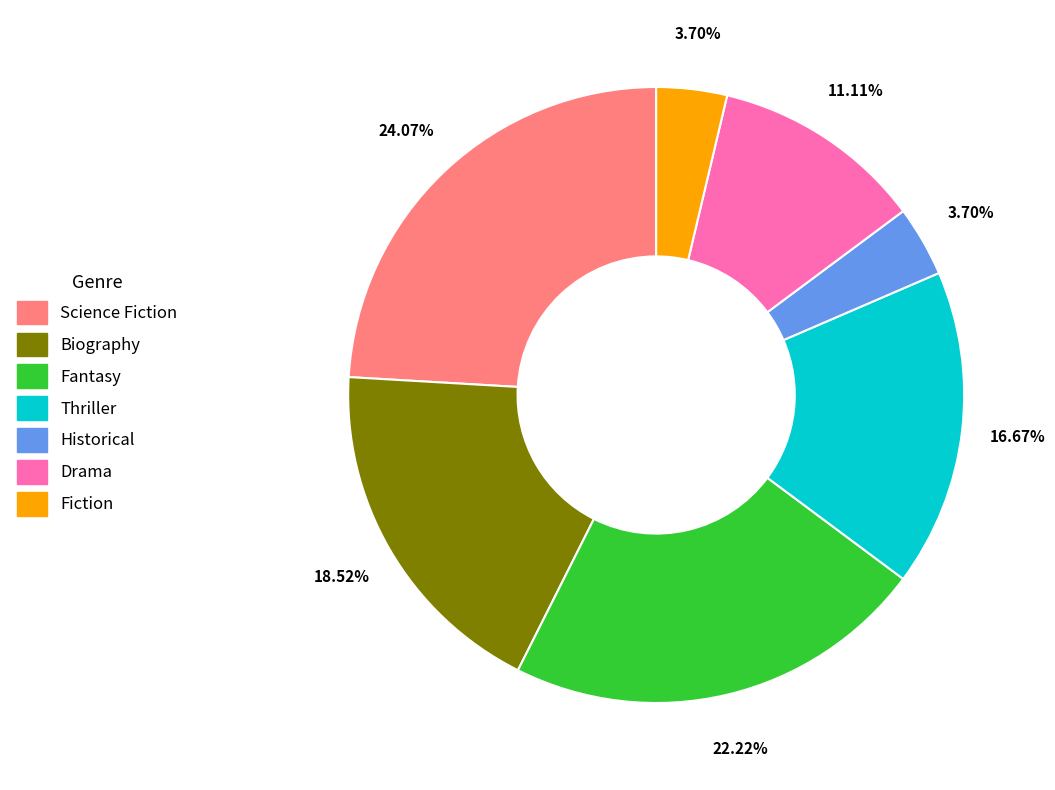

Is it true that Historical is 11% of the pie?

False